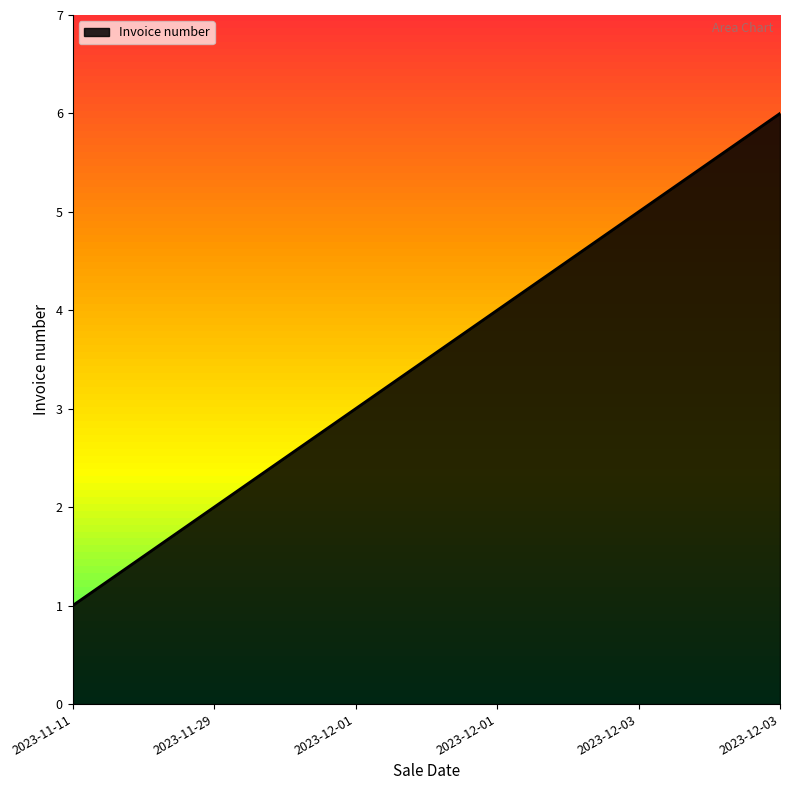

Does the chart display data point markers on the line(s)?

No